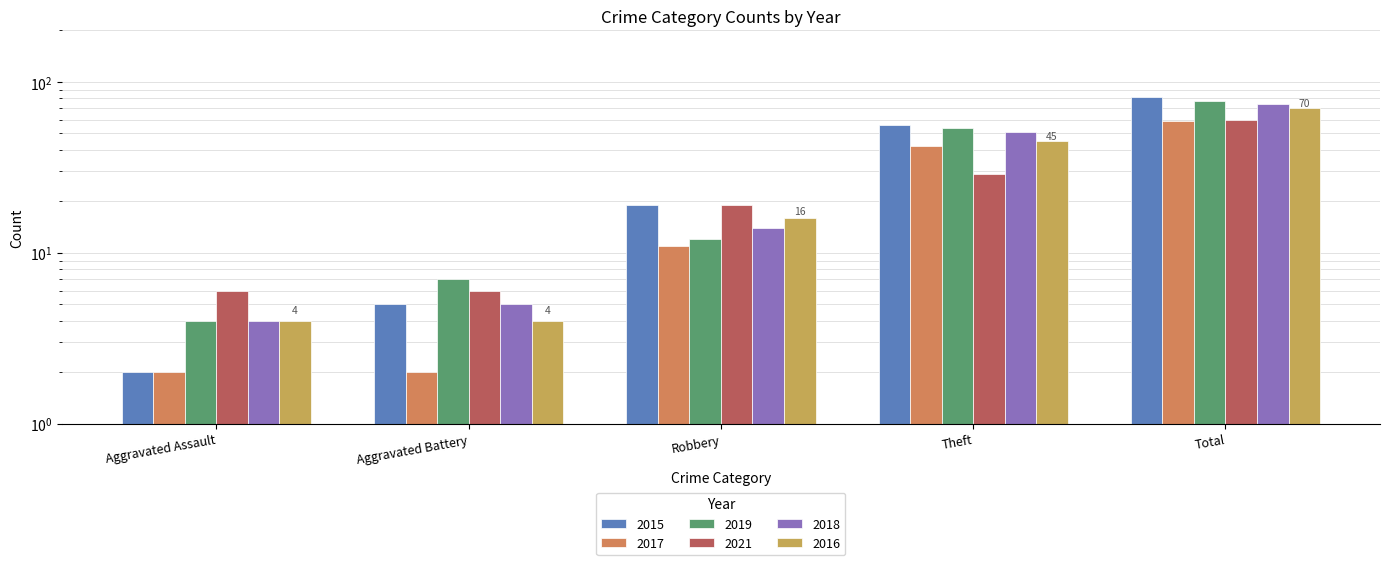

How many data points in 2015 are less than 19?

2